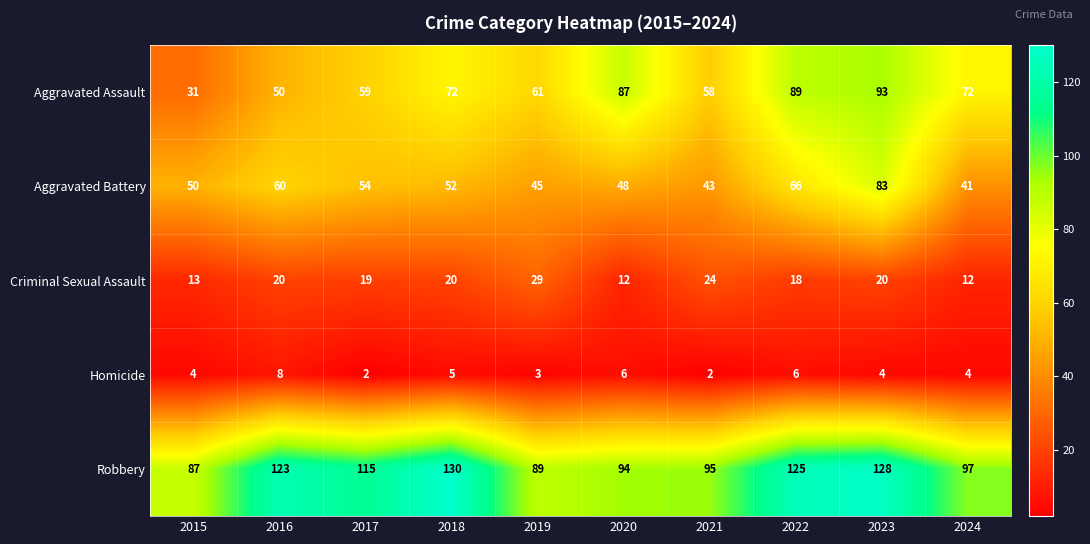

Which category has the lowest value in the Aggravated Battery series?

2024